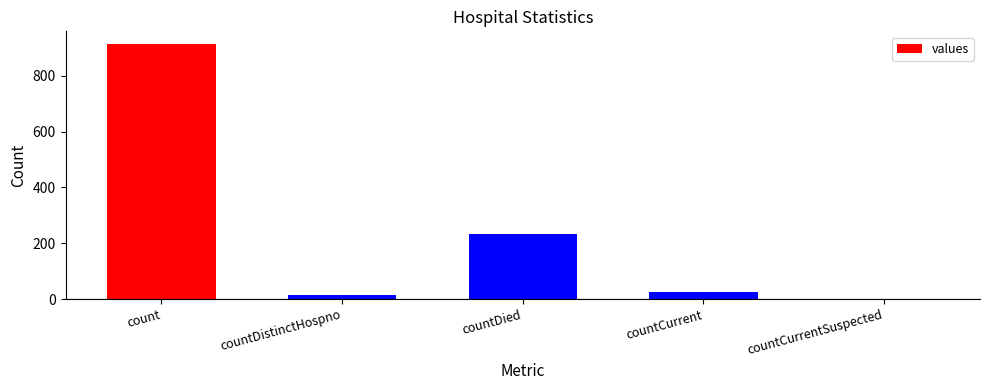

Is it true that the value at count is 504?

False